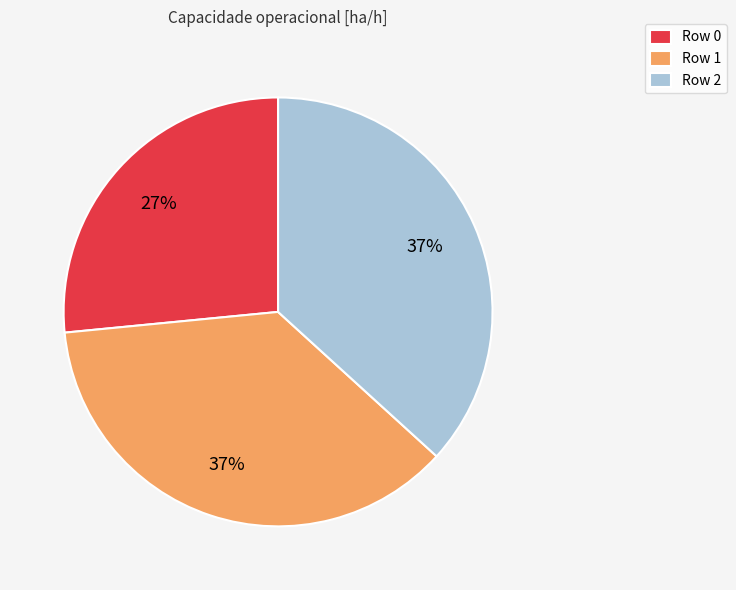

How many slices are in this pie chart?

3